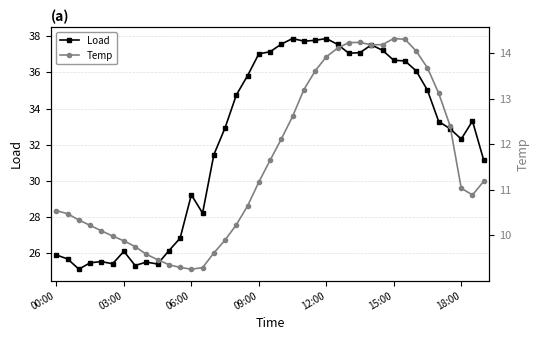

How many data points does each series have?

39